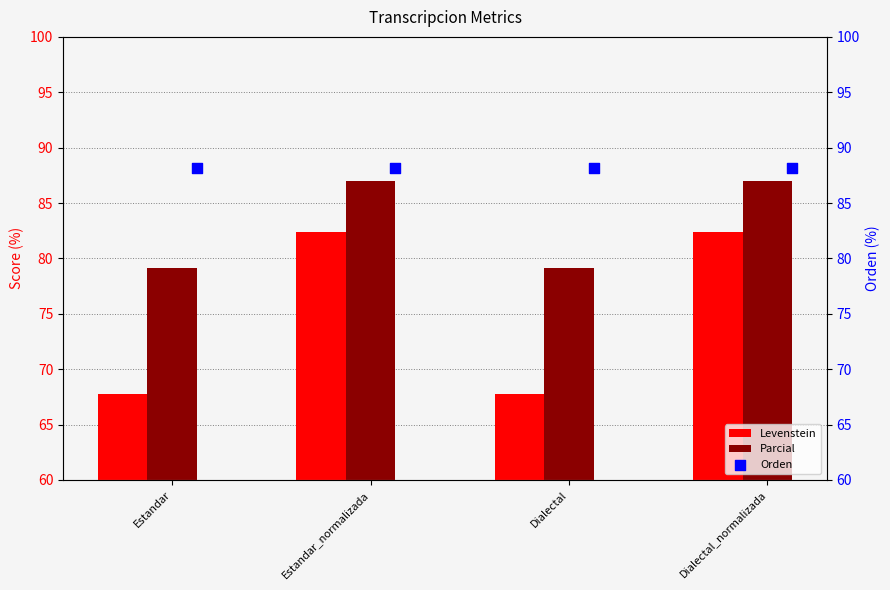

Which series contains the lowest Y value?

Levenstein